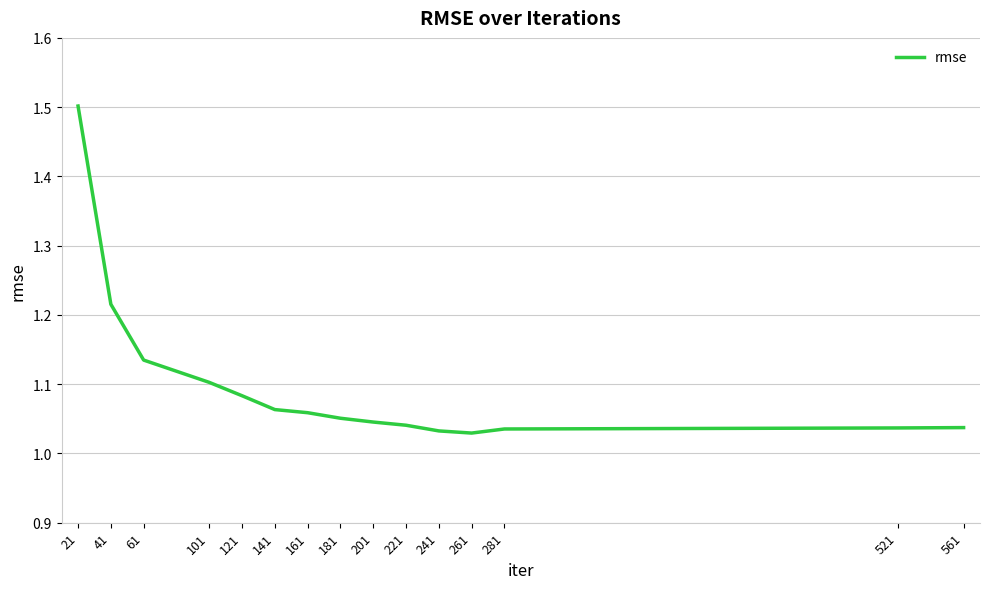

Which has a higher value, 101 or 41?

41